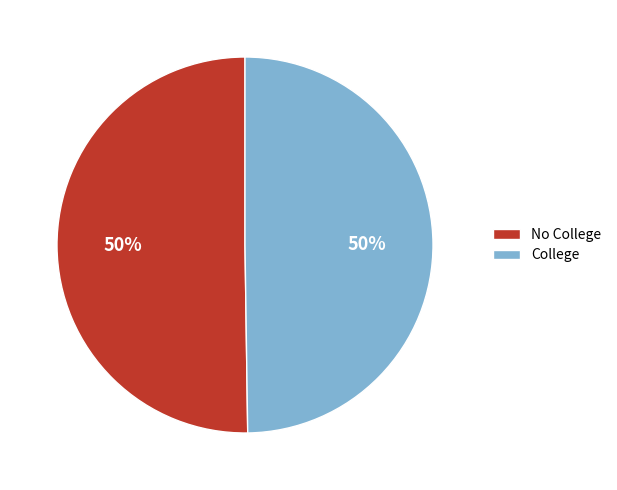

How many segments does this pie chart have?

2